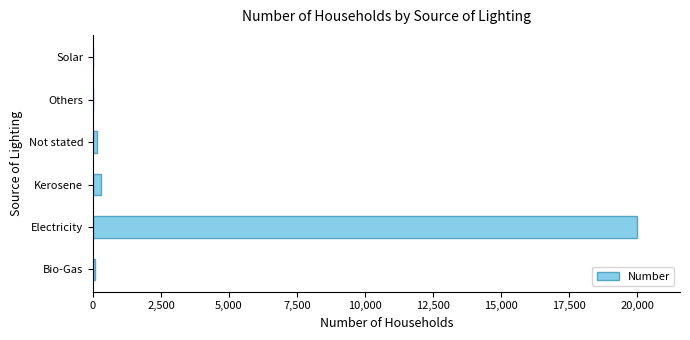

What is the sum of all values?

20532